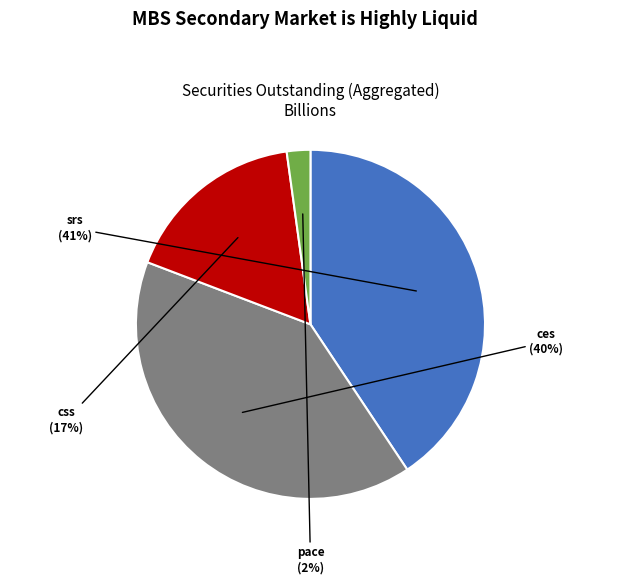

Combined, do pace and ces account for over 50%?

No